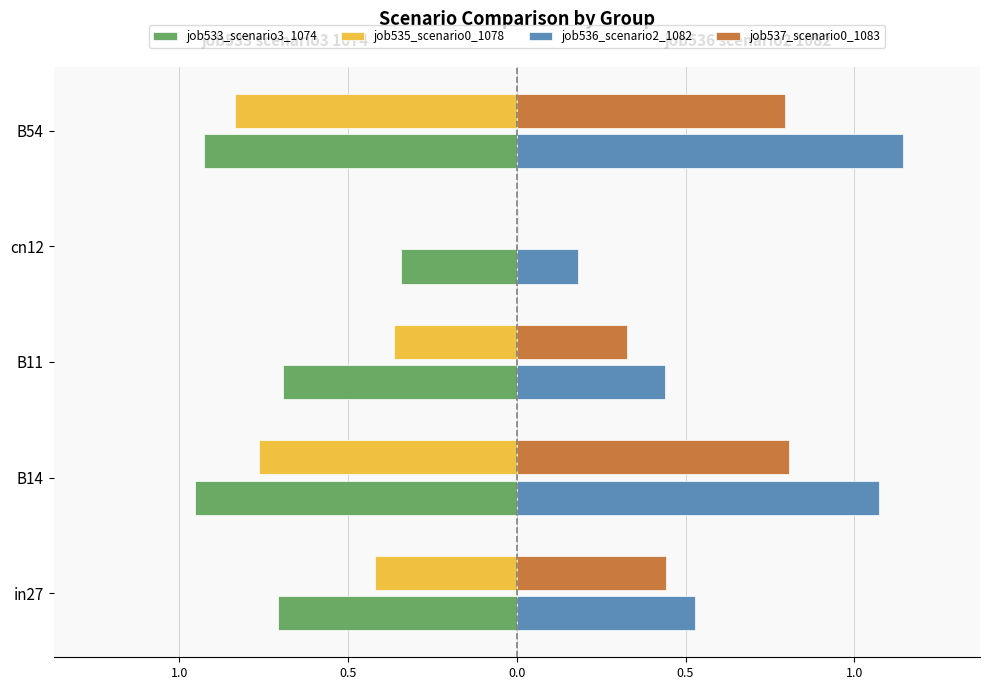

List the series in order of their peak value, highest first.

job536_scenario2_1082, job537_scenario0_1083, job535_scenario0_1078, job533_scenario3_1074